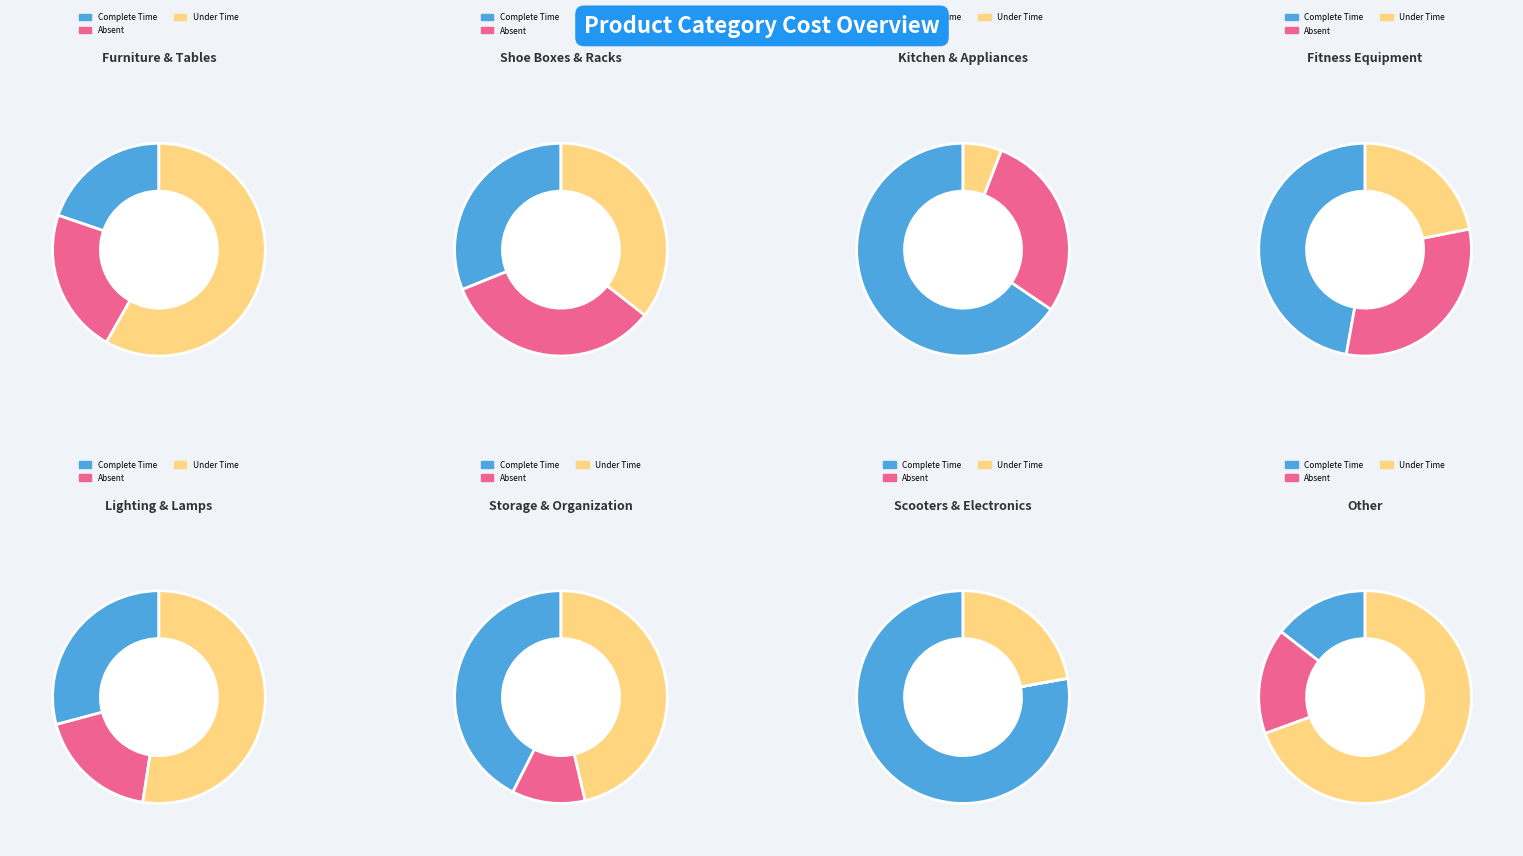

What percentage is the 1 slice, to the nearest percent?

11%